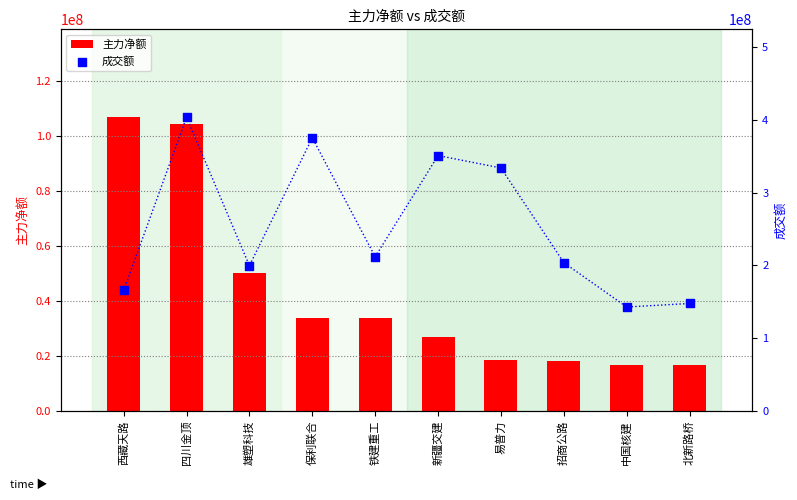

Which series has the largest total across all categories?

成交额